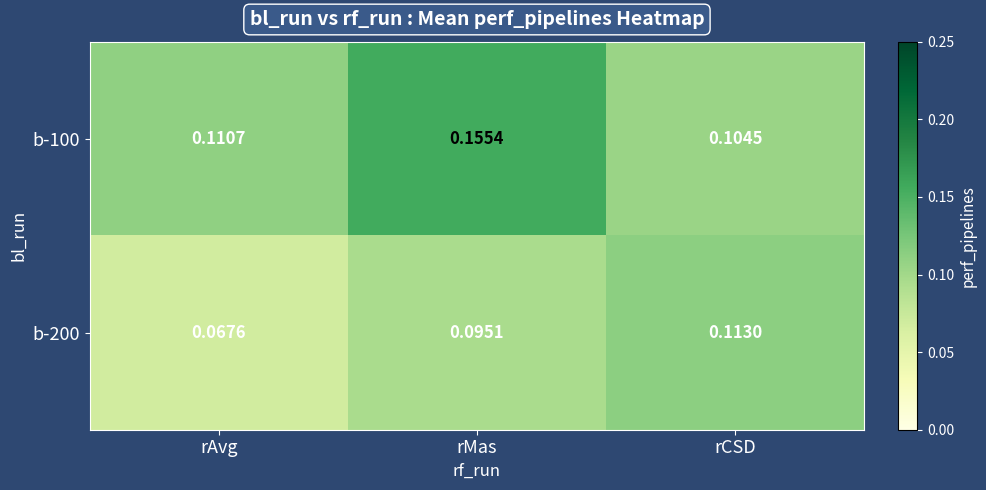

At which label does b-100 reach its peak?

rMas